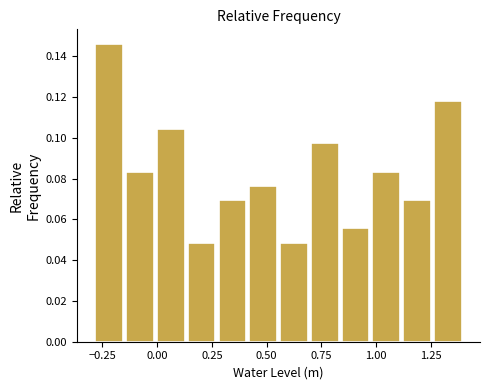

Around what value on the x-axis is the tallest bar? Give the approximate position of its centre, as read against the axis.

-0.20